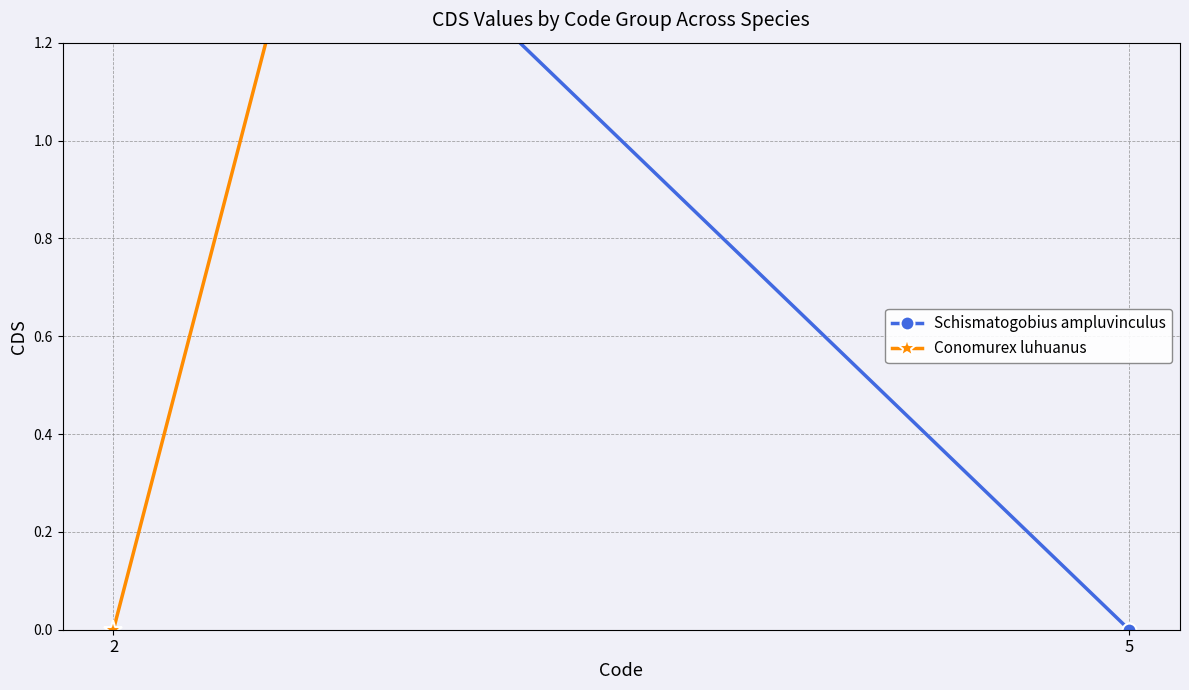

Which category has the lowest value in the Schismatogobius ampluvinculus series?

5